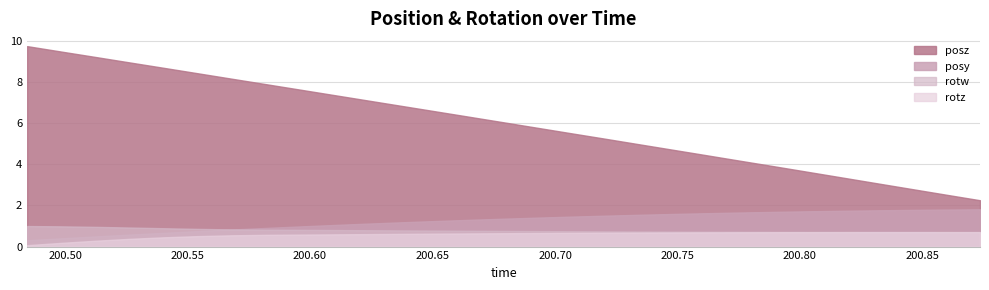

True or false: posy has more than 1 interior local peaks.

False